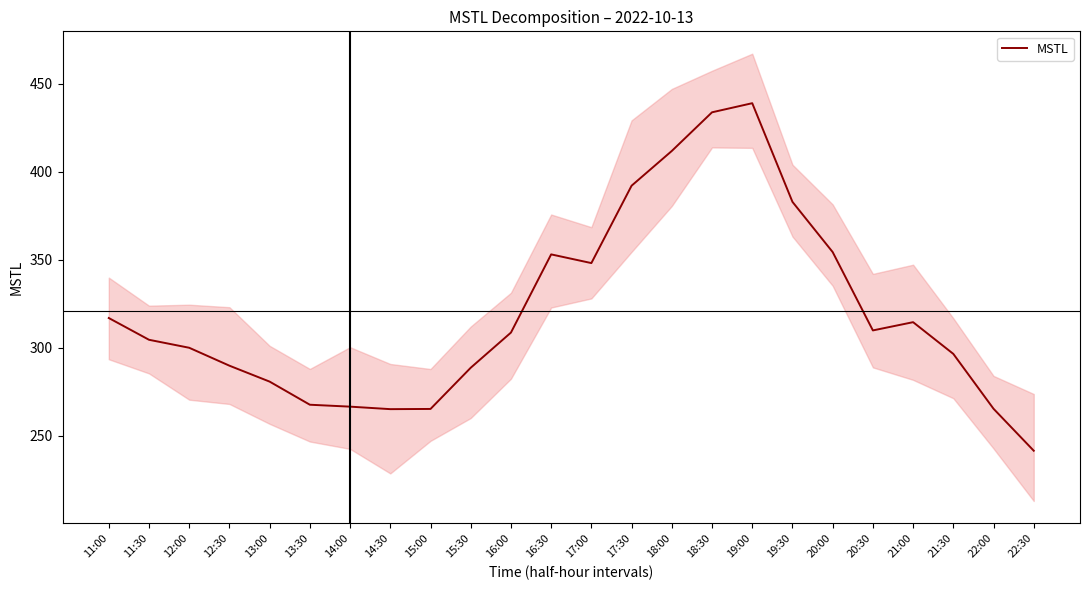

At which category does the data reach its first local valley?

14:30